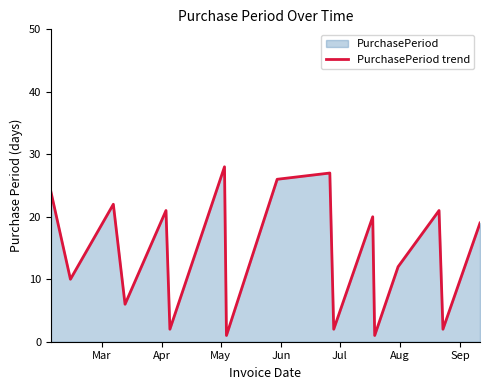

Does the chart have visible grid lines?

No